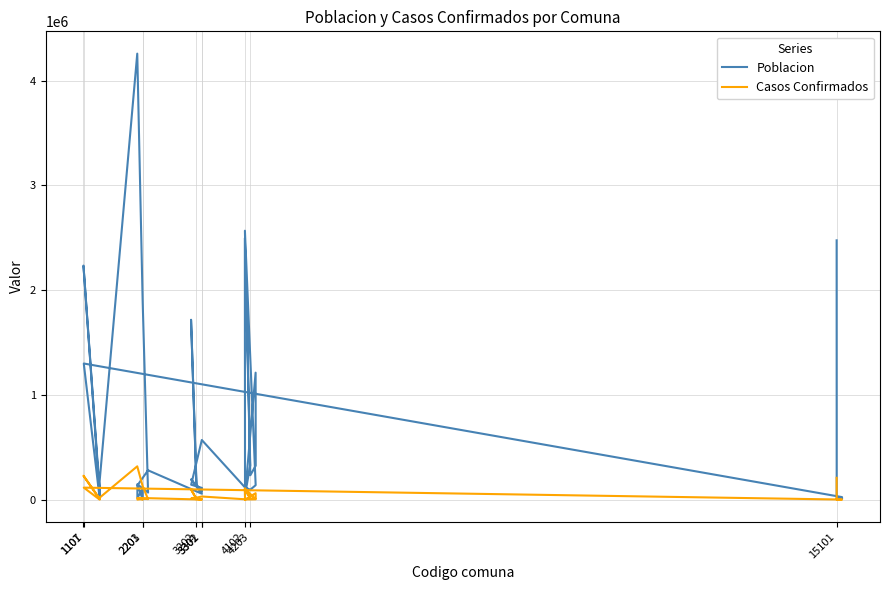

Reading left to right, list all the values displayed in this chart.

Poblacion: 2475520	12330	8100	25150	1299990	13750	15830	30000	2234630	59580	173950	4257250	1903360	68140	147760	2870	104340	17460	136570	280790	57290	194260	131640	1717660	143580	76810	112640	143120	570090	117910	95460	138840	2567350	328010	44500	2496560	233740	325270	1212690	46750
Casos Confirmados: 208940	540	720	1640	115320	1370	1340	3790	228920	8060	19260	318690	129610	5590	16840	320	7650	1280	6810	14880	1690	10350	5840	97750	8130	4480	5820	8750	30860	4280	3090	3990	107170	13560	2220	106020	11340	12760	62190	1810